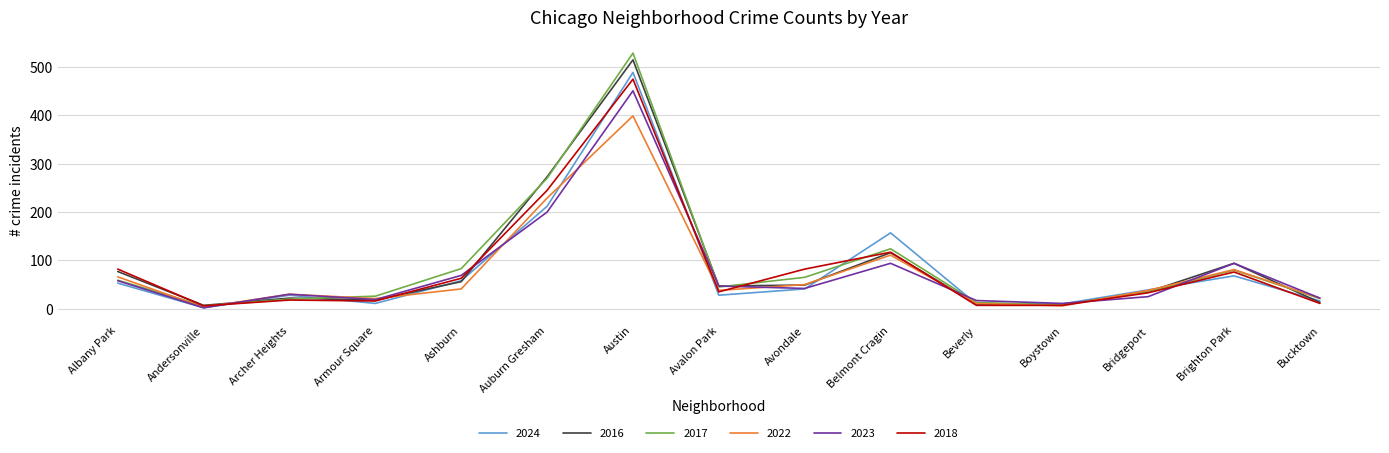

The 2023 series shows 58 at Albany Park. True or false?

True